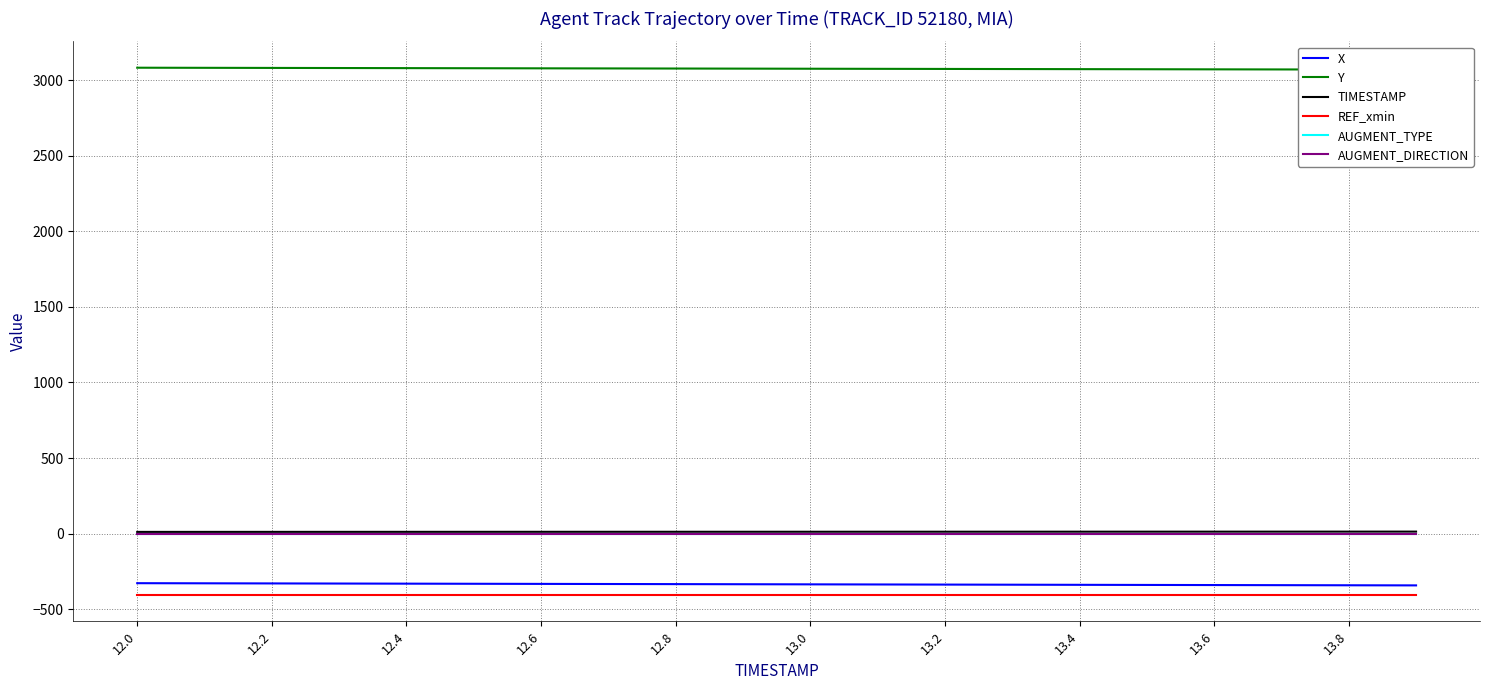

Reading left to right, list all the values displayed in this chart.

X: -327.1	-327.9	-328.7	-329.5	-330.3	-331.0	-331.8	-332.5	-333.3	-334.1	-334.8	-335.6	-336.4	-337.2	-337.9	-338.7	-339.5	-340.2	-341.0	-341.7
Y: 3081.6	3080.9	3080.2	3079.6	3078.9	3078.2	3077.5	3076.9	3076.2	3075.6	3074.9	3074.2	3073.5	3072.8	3072.2	3071.5	3070.8	3070.2	3069.6	3069.0
TIMESTAMP: 12.0	12.1	12.2	12.3	12.4	12.5	12.6	12.7	12.8	12.9	13.0	13.1	13.2	13.3	13.4	13.5	13.6	13.7	13.8	13.9
REF_xmin: -404.8	-404.8	-404.8	-404.8	-404.8	-404.8	-404.8	-404.8	-404.8	-404.8	-404.8	-404.8	-404.8	-404.8	-404.8	-404.8	-404.8	-404.8	-404.8	-404.8
AUGMENT_TYPE: 0.0	0.0	0.0	0.0	0.0	0.0	0.0	0.0	0.0	0.0	0.0	0.0	0.0	0.0	0.0	0.0	0.0	0.0	0.0	0.0
AUGMENT_DIRECTION: 0.0	0.0	0.0	0.0	0.0	0.0	0.0	0.0	0.0	0.0	0.0	0.0	0.0	0.0	0.0	0.0	0.0	0.0	0.0	0.0